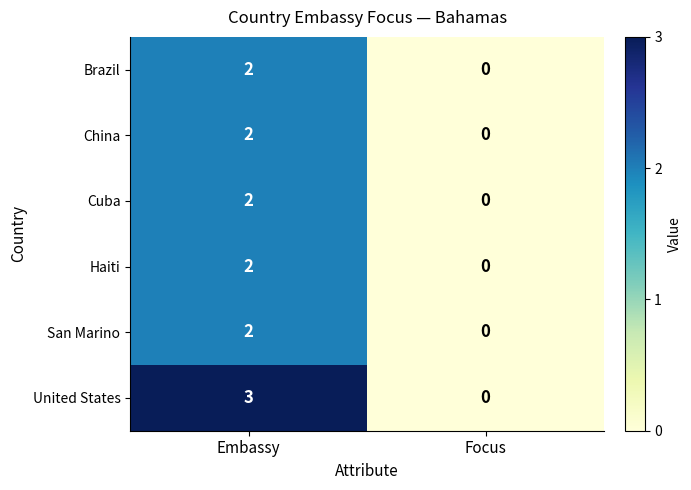

What is the maximum value shown in the chart?

3